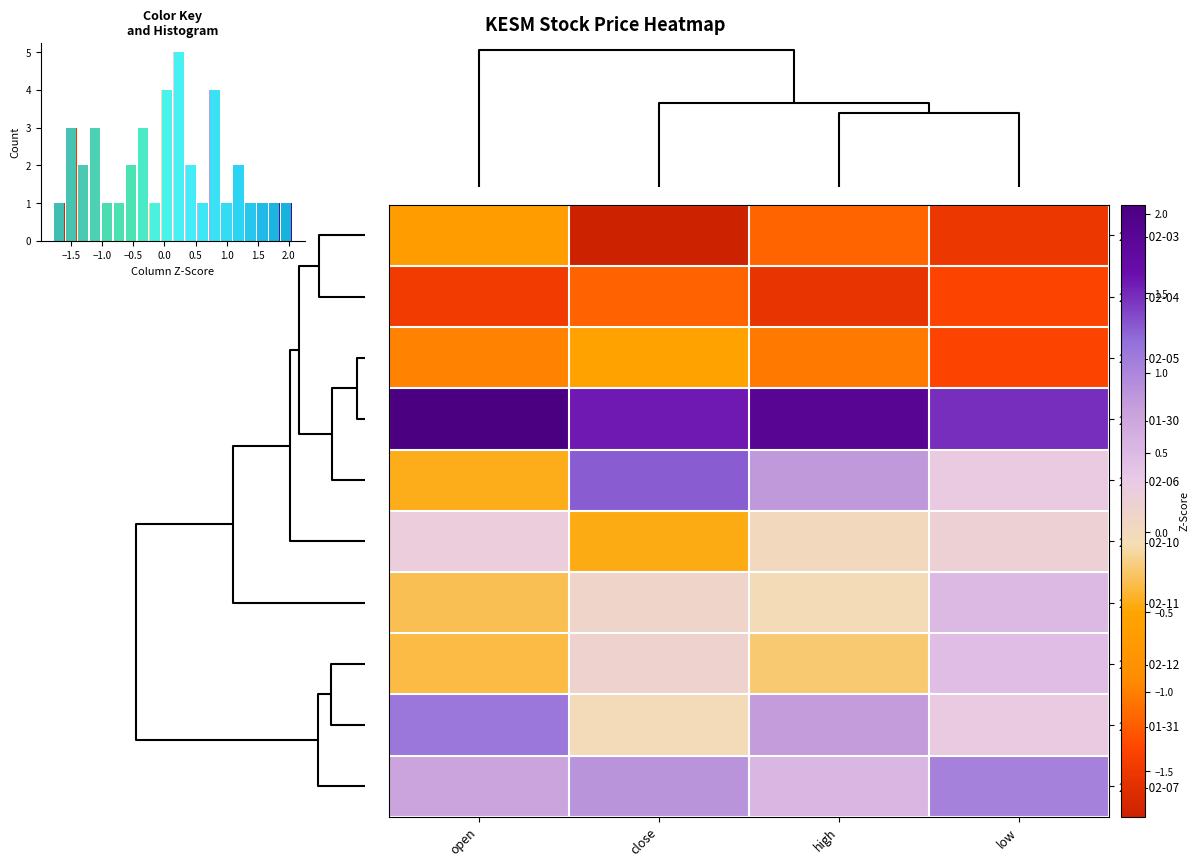

How many distinct data groups are displayed?

10